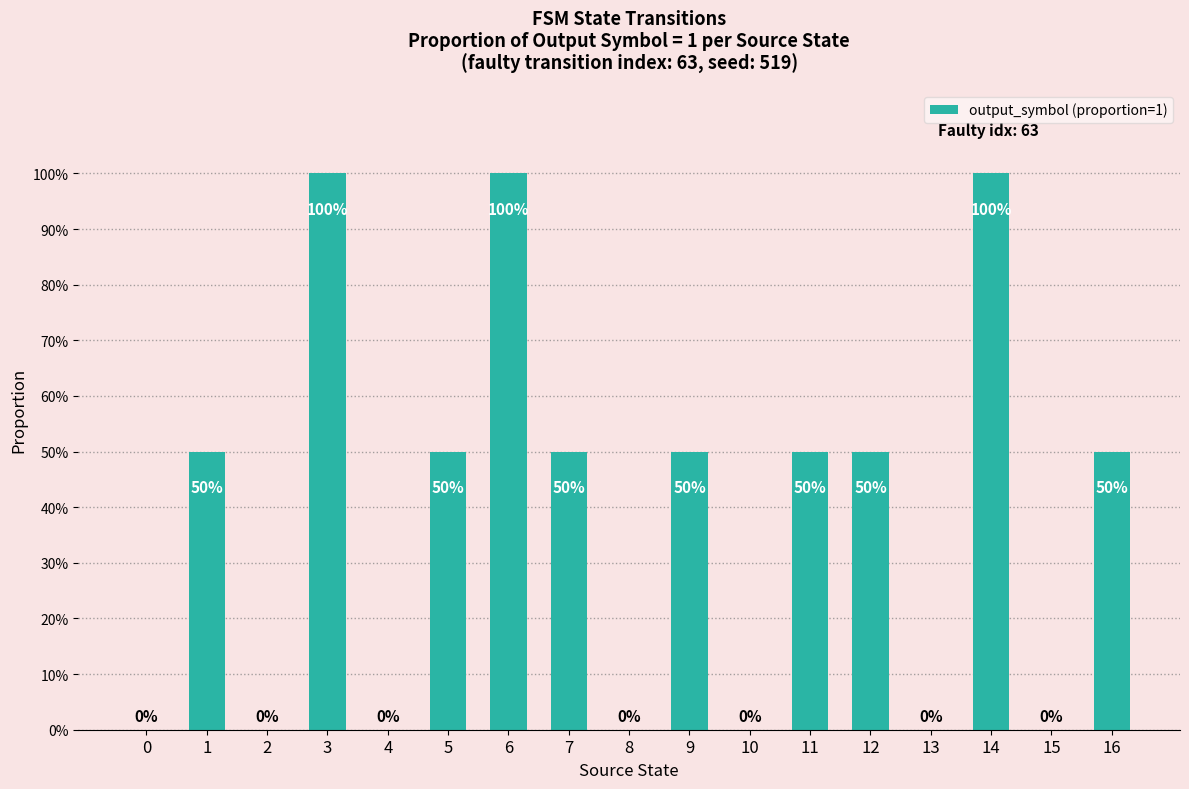

Are the bars horizontal?

No